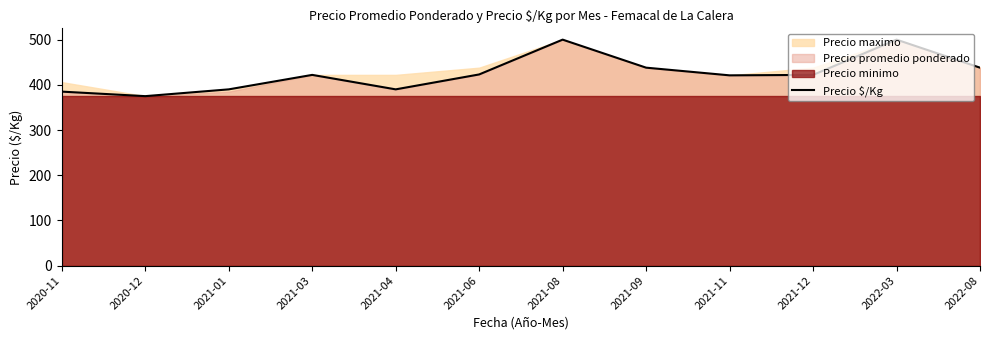

The value at 2022-03 is 846. True or false?

False